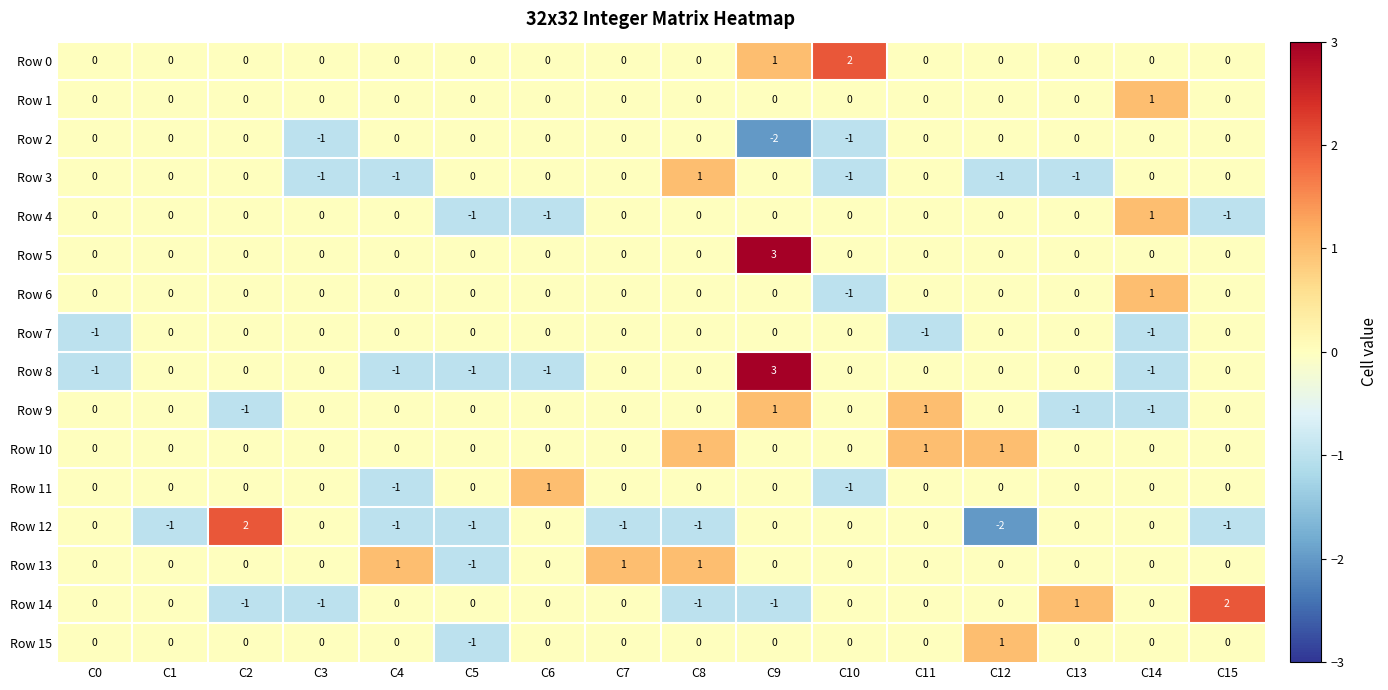

At which label does Row 0 reach its peak?

C10